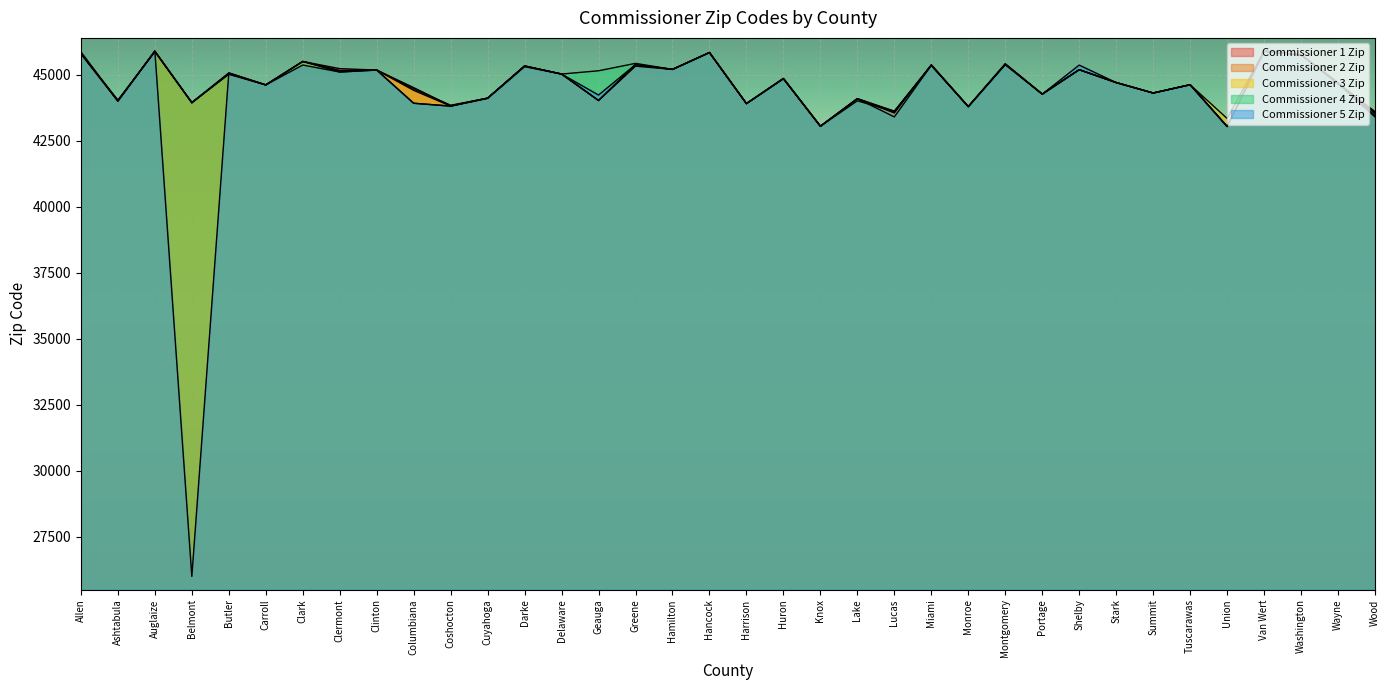

Is the value of Commissioner 2 Zip at Hancock greater than the value of Commissioner 4 Zip at Columbiana?

Yes